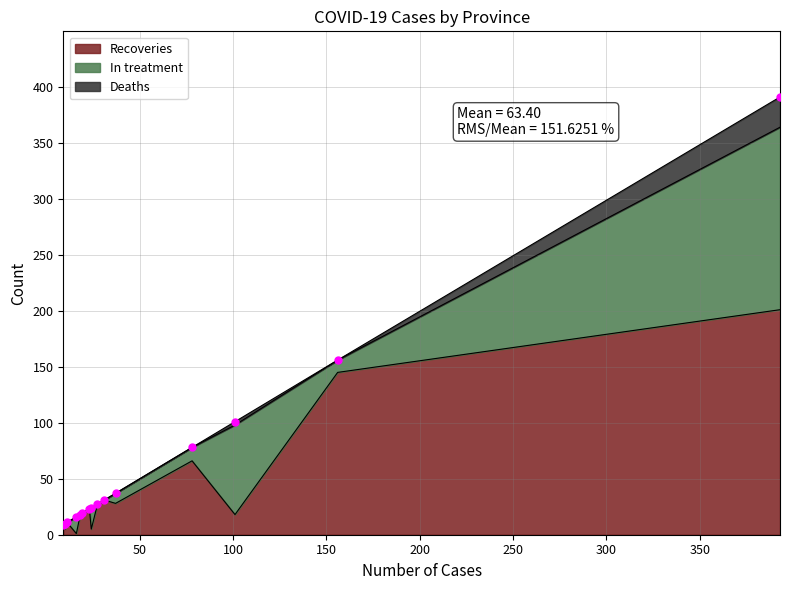

What are all the series names shown in the legend?

Recoveries, In treatment, Deaths